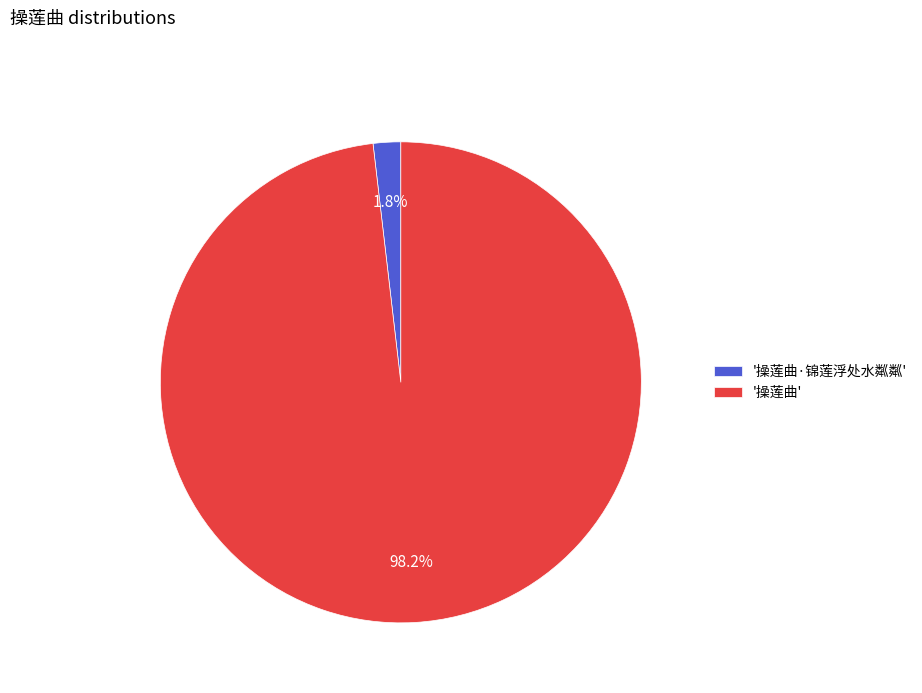

Is '操莲曲' the majority of the pie?

Yes